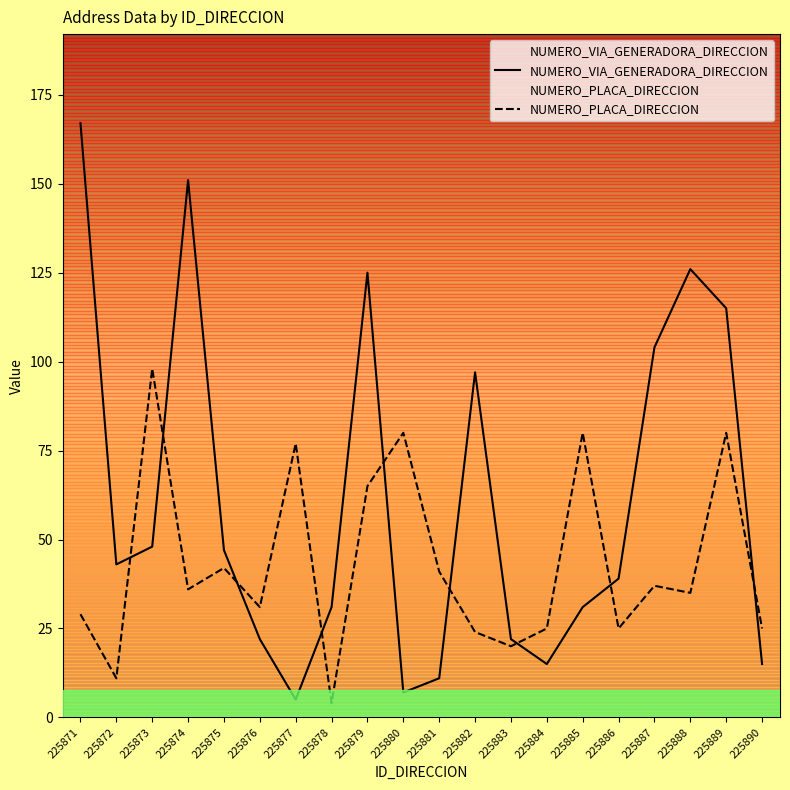

What is the difference between the second highest and minimum values in the NUMERO_VIA_GENERADORA_DIRECCION series?

146